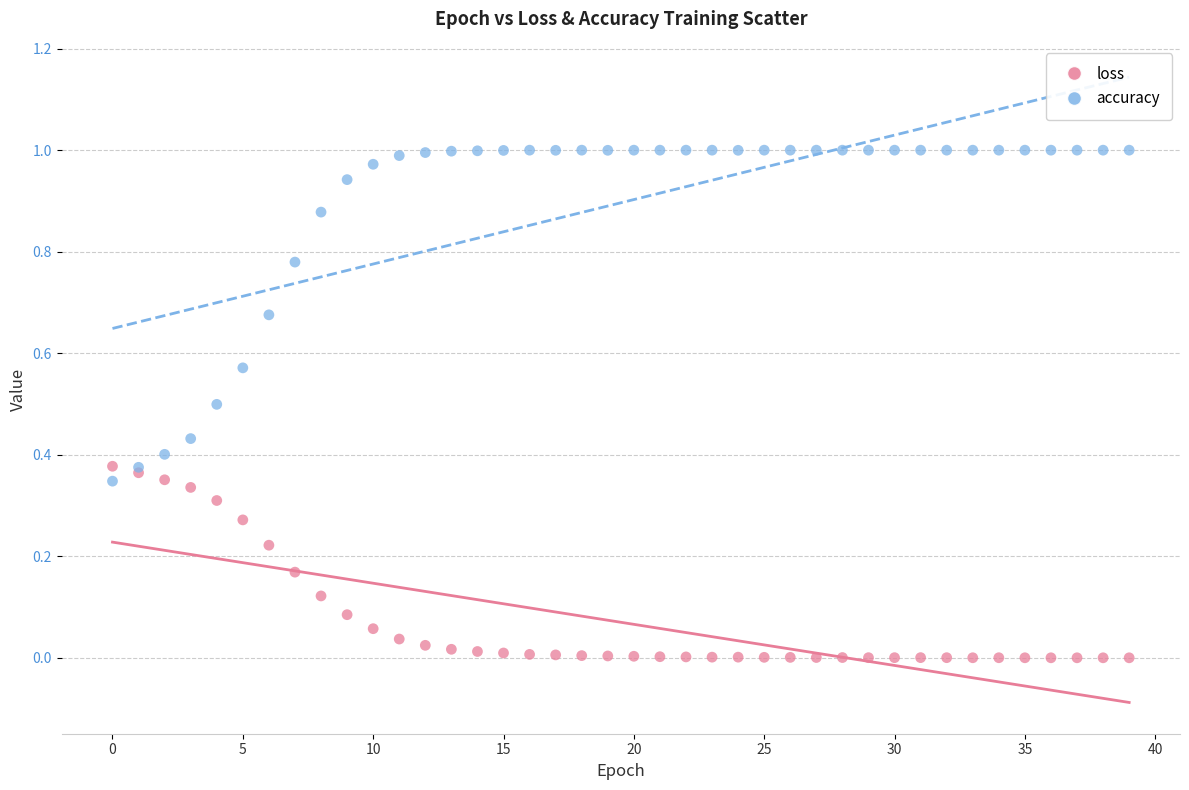

Which series reaches the minimum Y coordinate?

loss